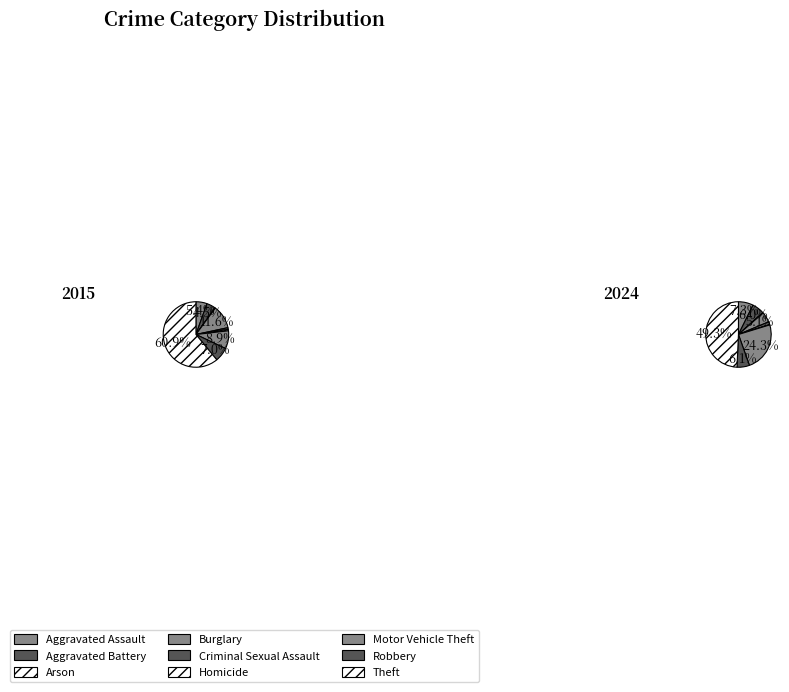

Which category accounts for the majority?

Theft